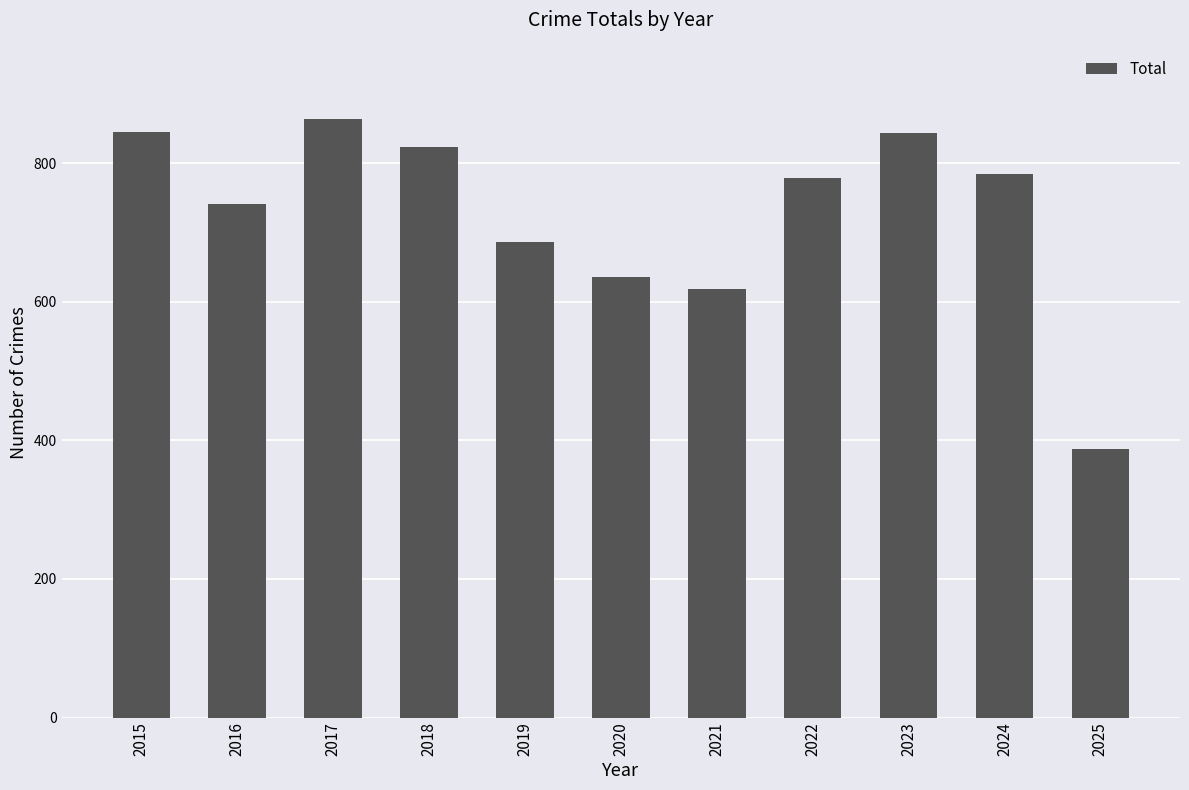

What is the value of the 11th bar from the left?

388